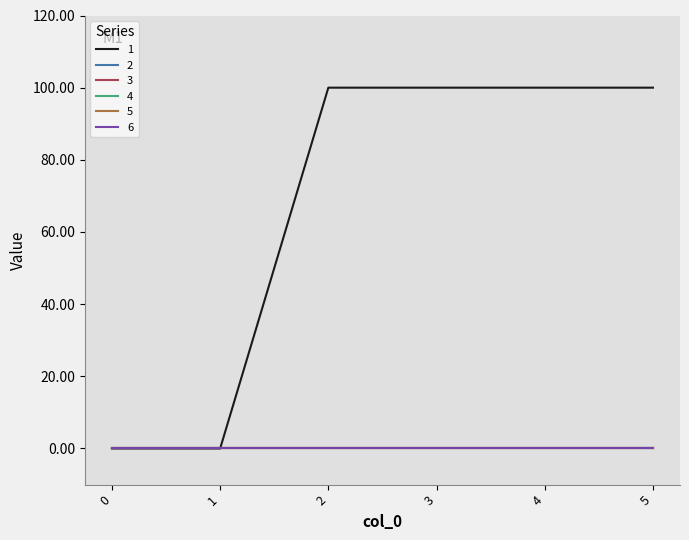

How many 1 values are between 0 and 100?

6